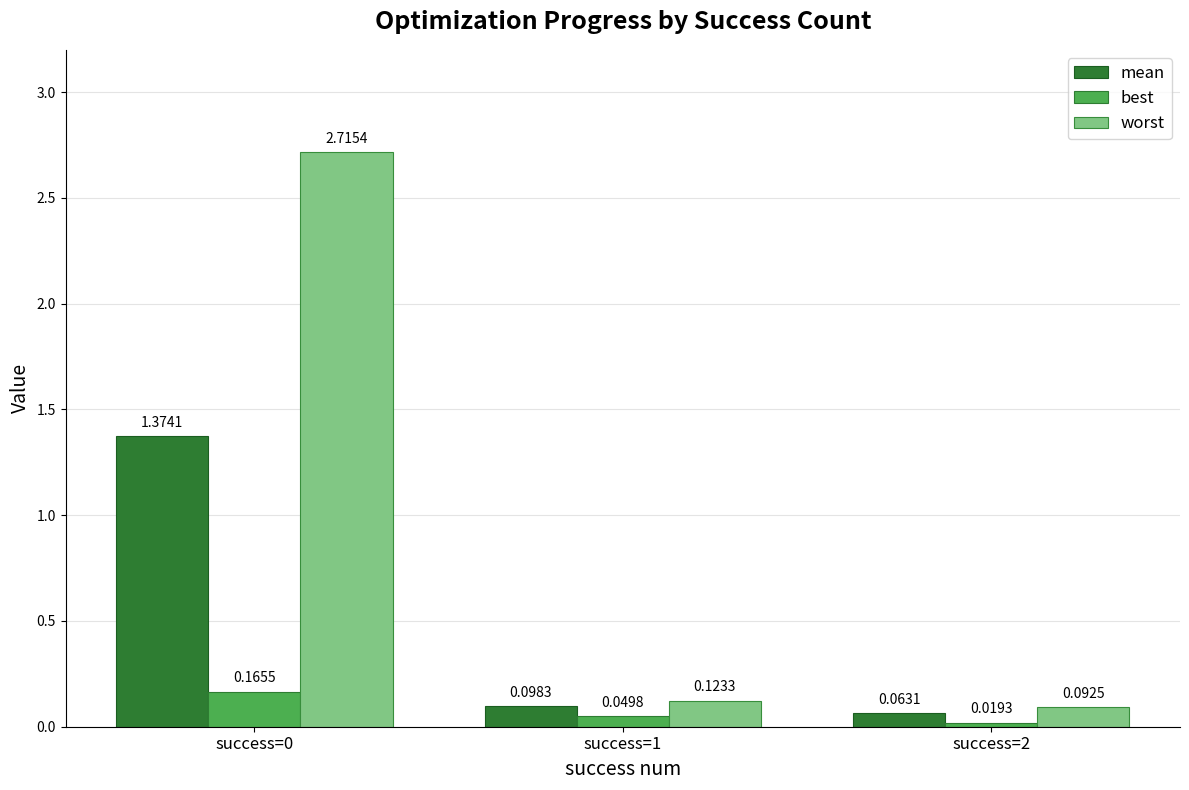

How many distinct data groups are displayed?

3